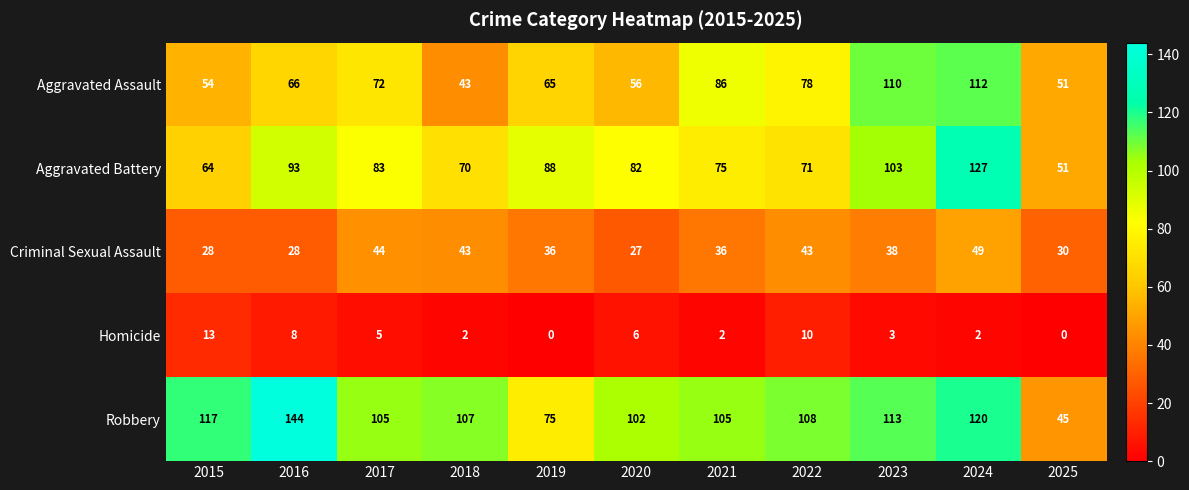

At which category is the sum across all series the highest?

2024